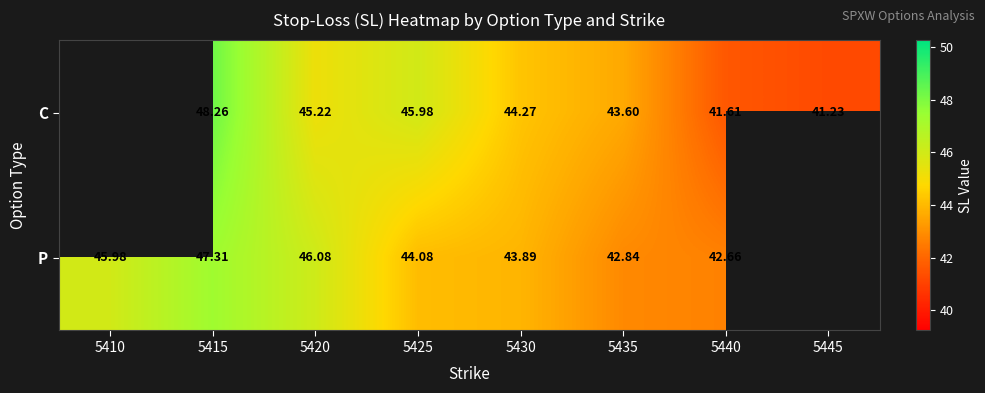

Count the number of data series in this chart.

2